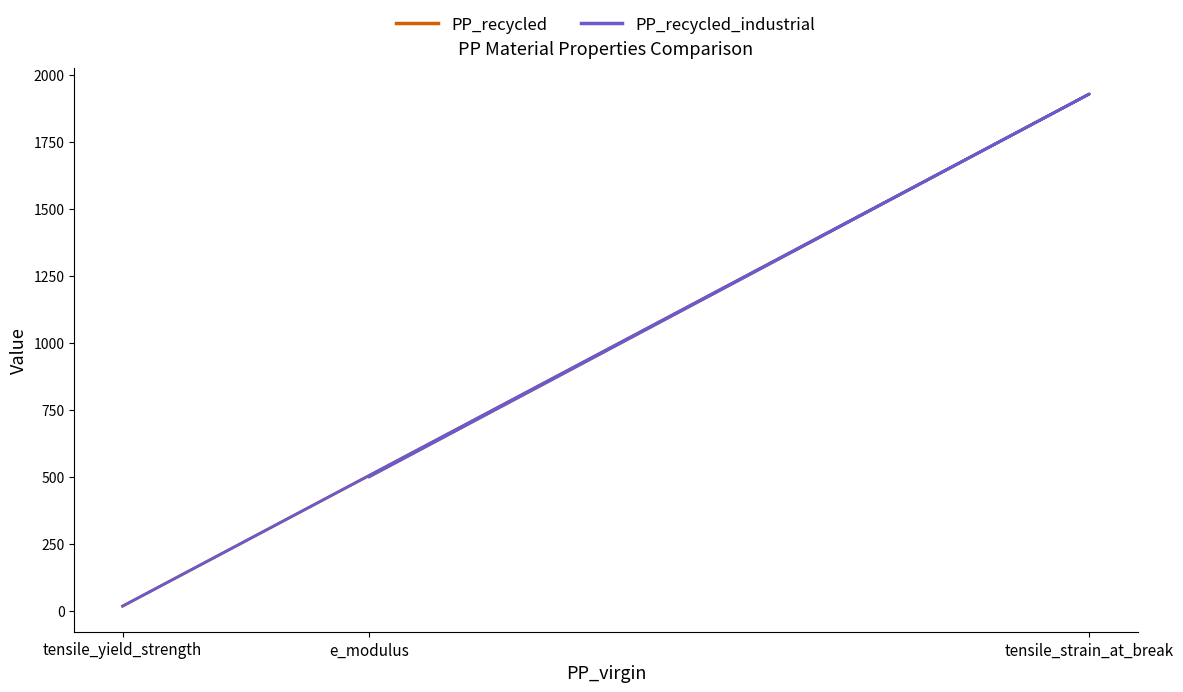

Which series has the largest total across all categories?

PP_recycled